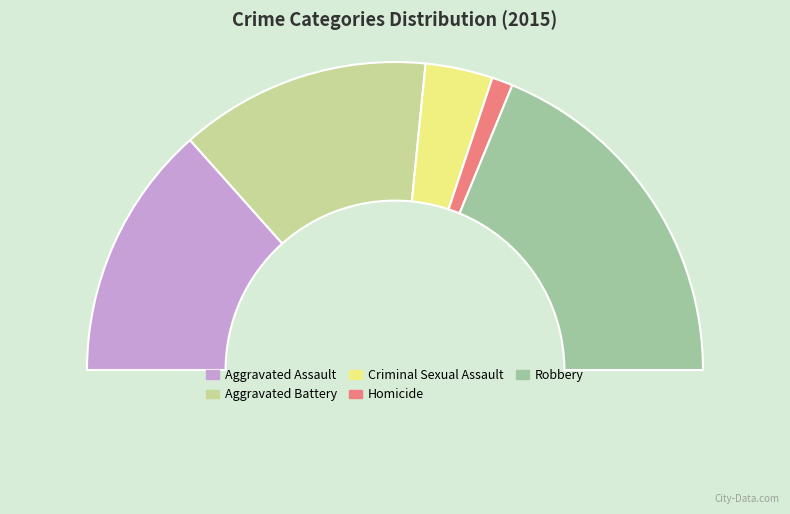

What is the largest slice in the pie chart?

Robbery